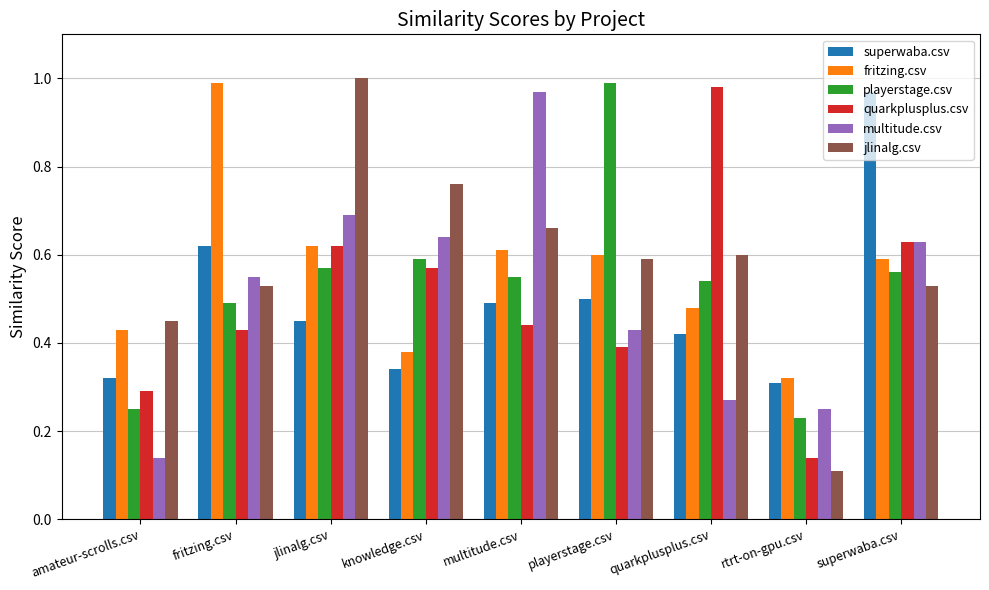

At multitude.csv, list the series in order from largest to smallest.

multitude.csv, jlinalg.csv, fritzing.csv, playerstage.csv, superwaba.csv, quarkplusplus.csv